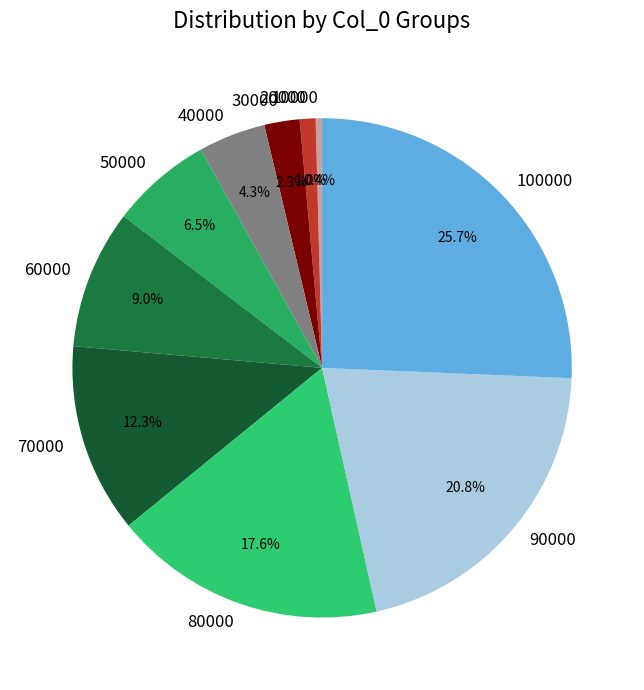

How many slices are in this pie chart?

10